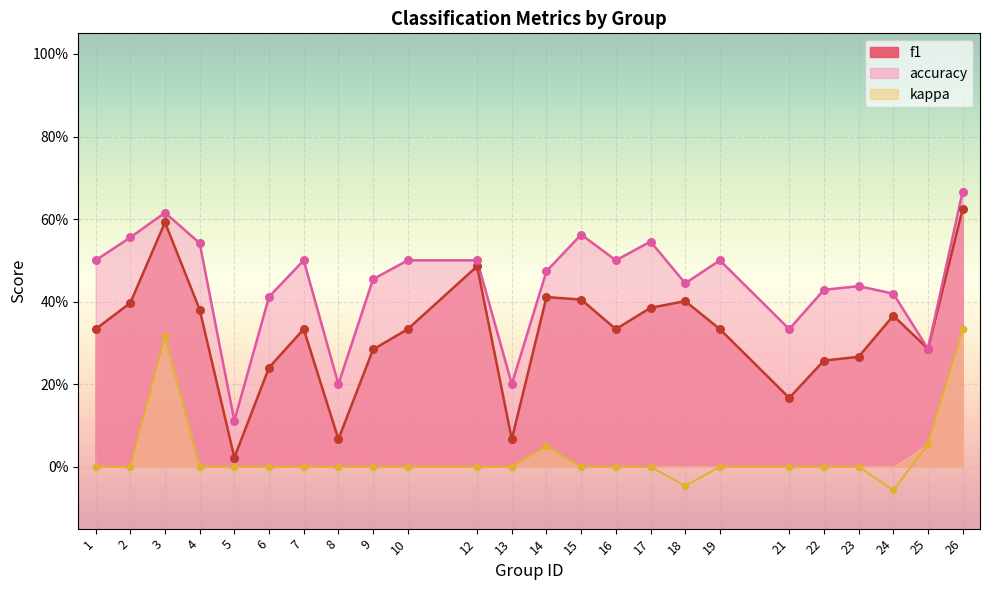

Which series reaches the minimum Y coordinate?

kappa